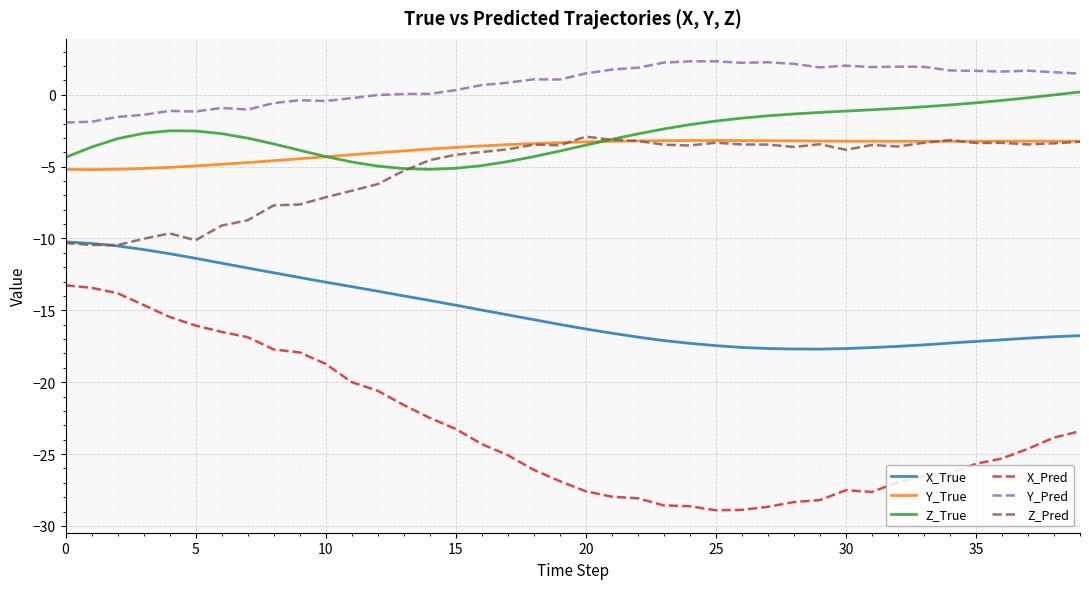

In X_Pred, how many points are lower than both neighbors (excluding endpoints)?

2